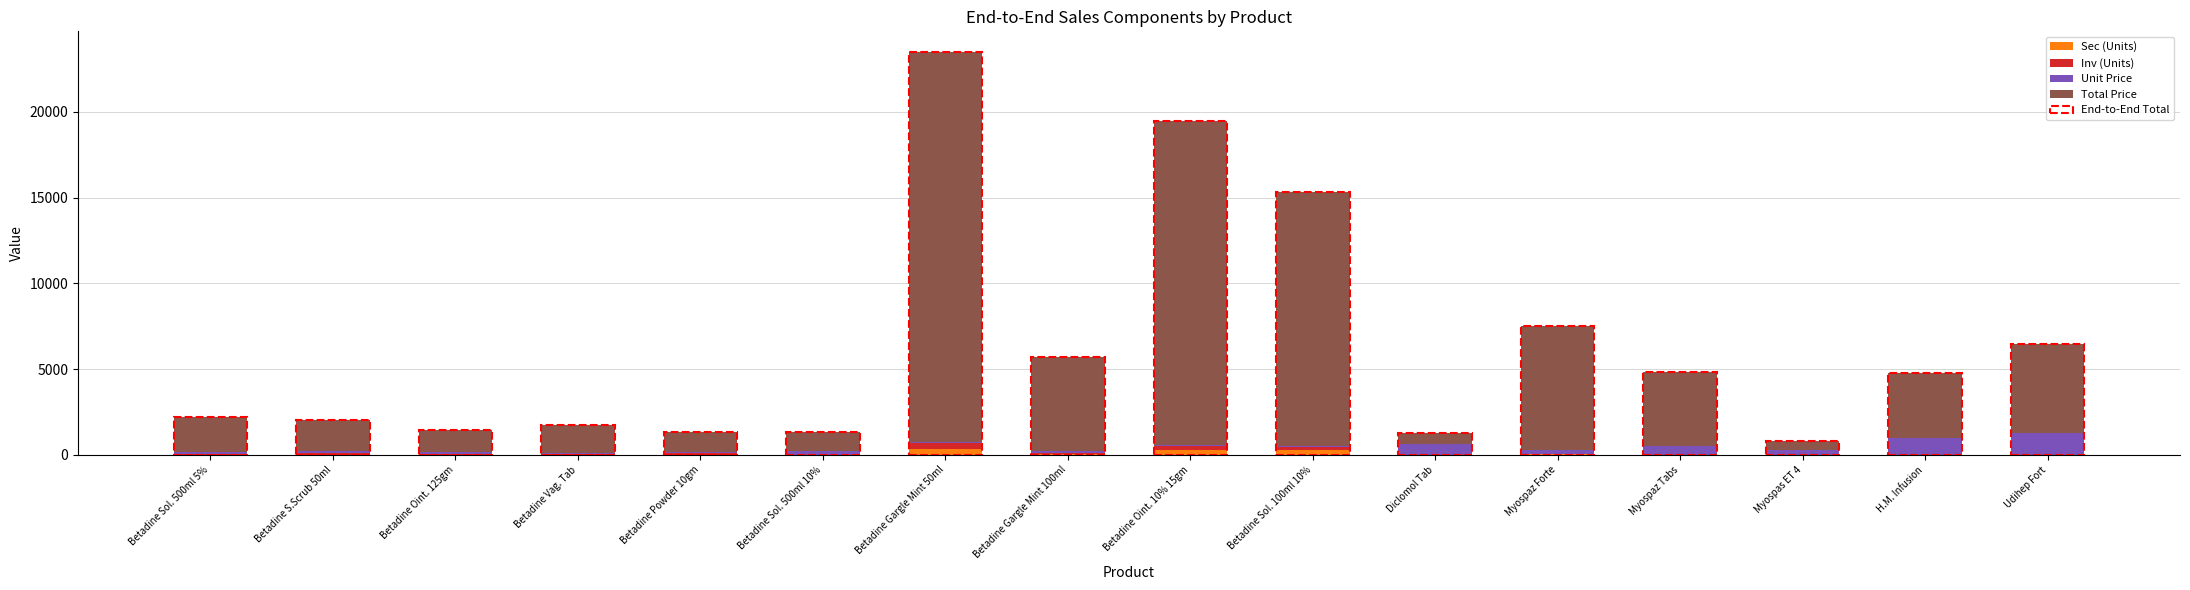

Are the bars horizontal?

No